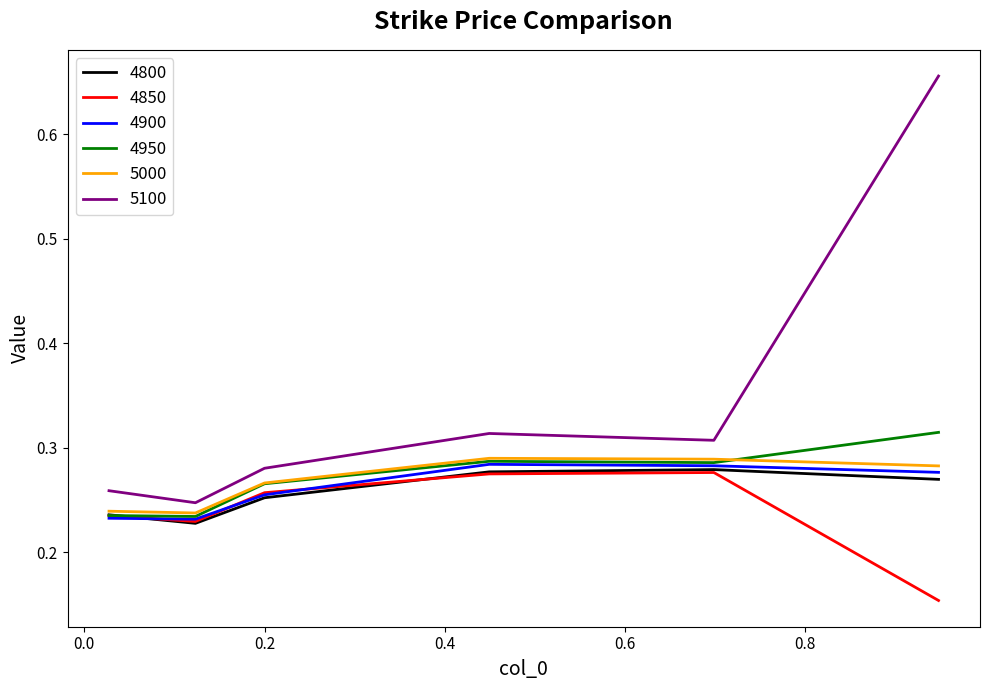

Which series has the largest total across all categories?

5100